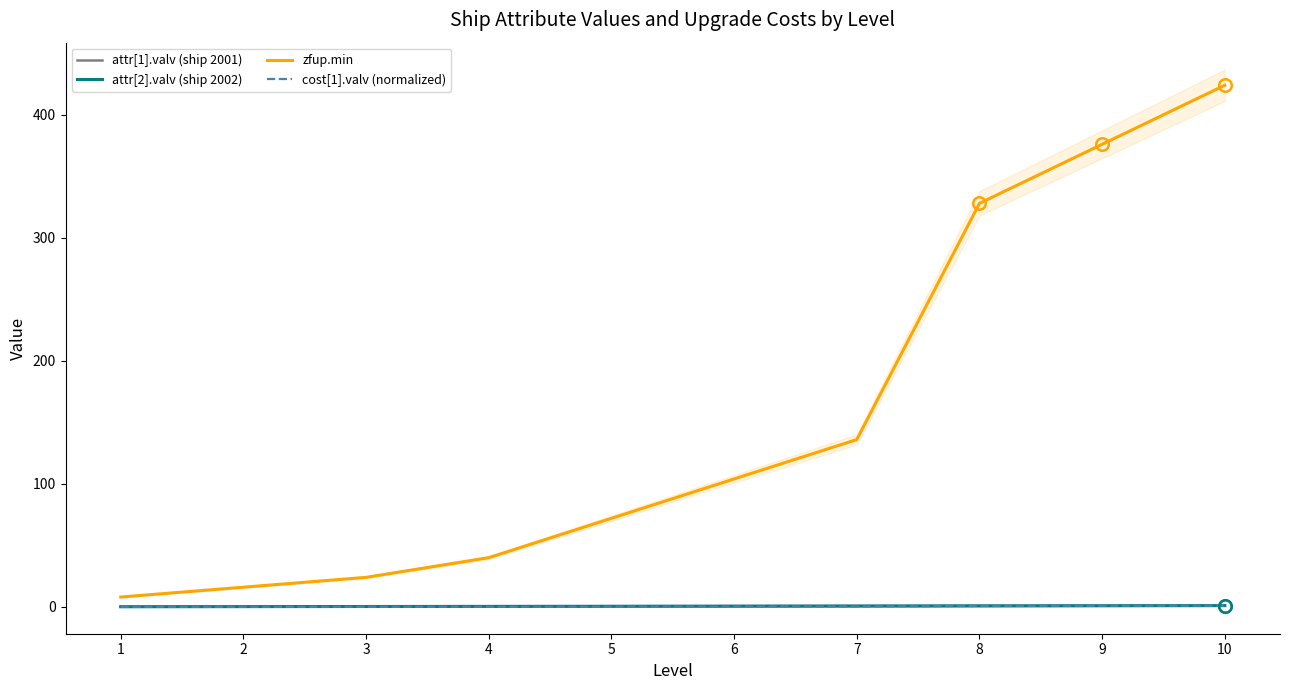

At which label is zfup.min closest to 216?

7